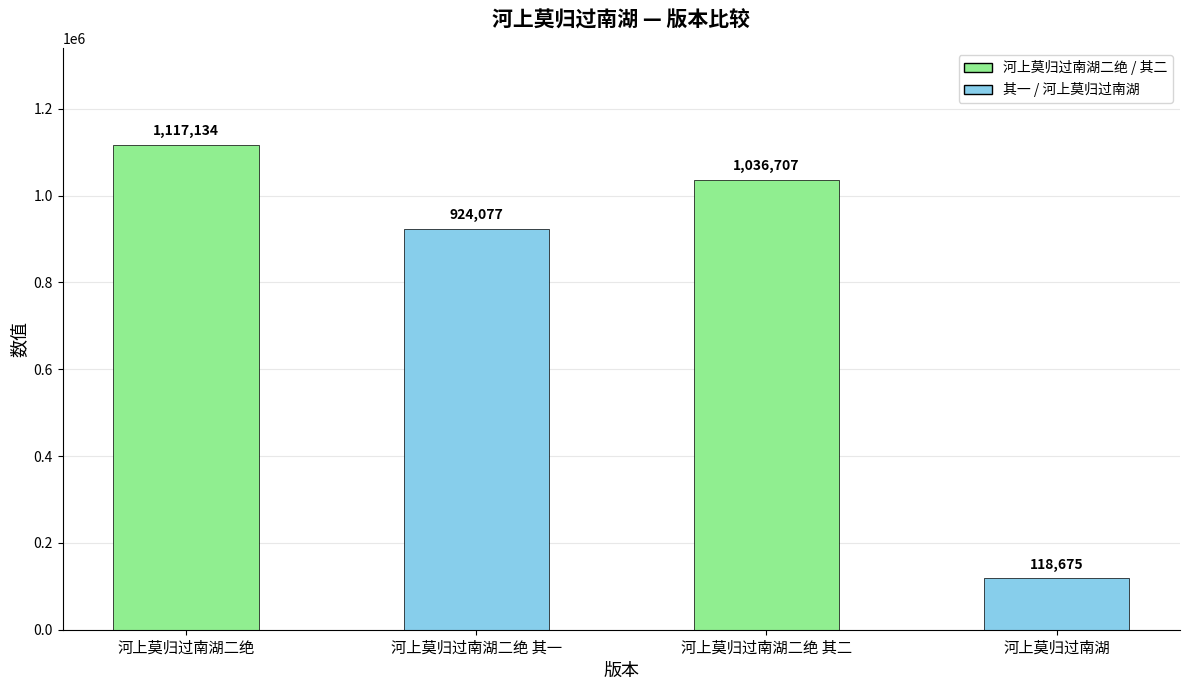

Reading left to right, list all the values displayed in this chart.

1117134	924077	1036707	118675